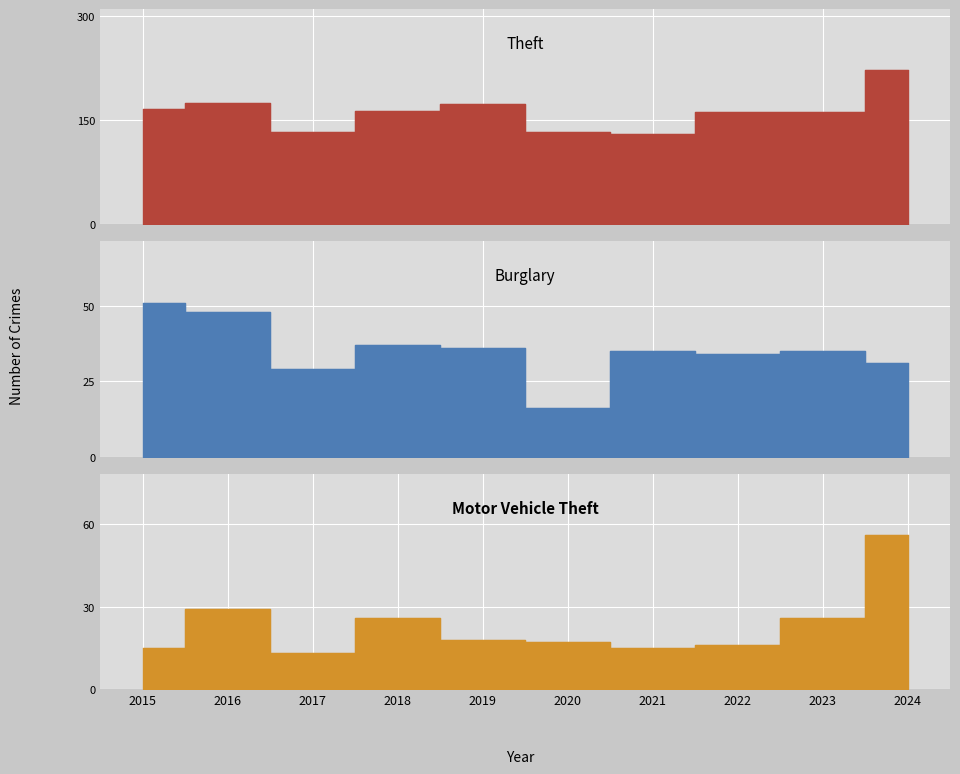

True or false: Theft and Motor Vehicle Theft cross at least once.

False